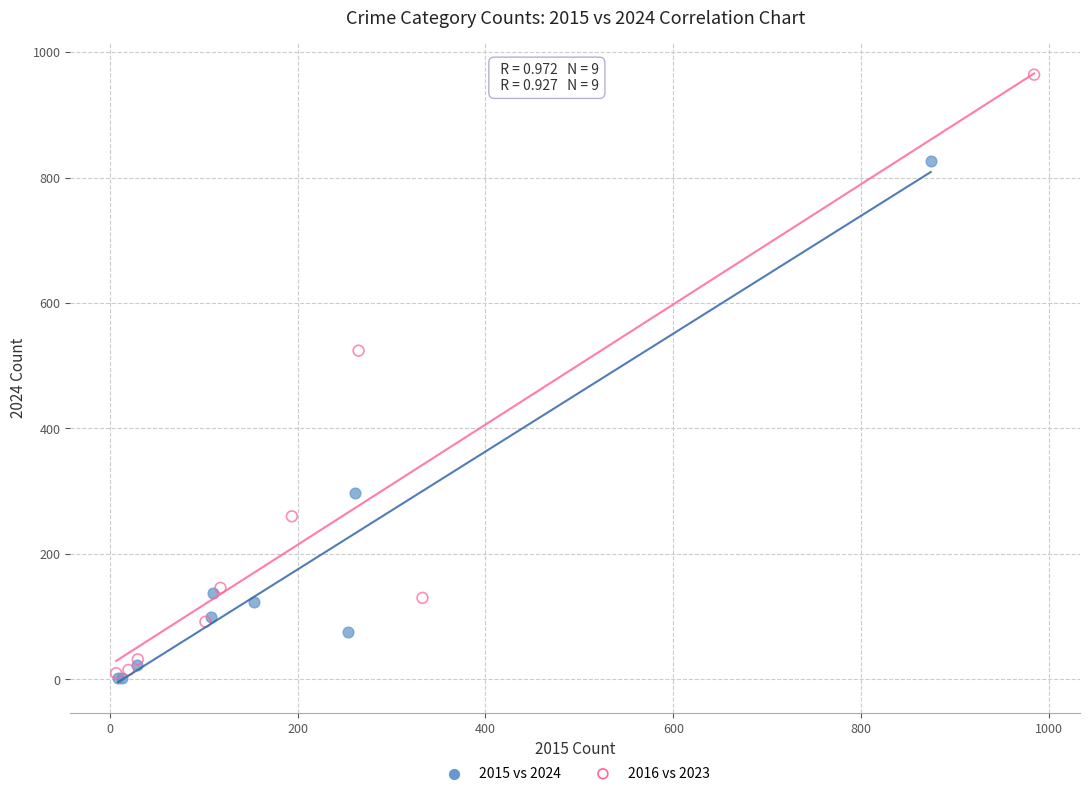

Which series has the widest spread of Y values?

2016 vs 2023